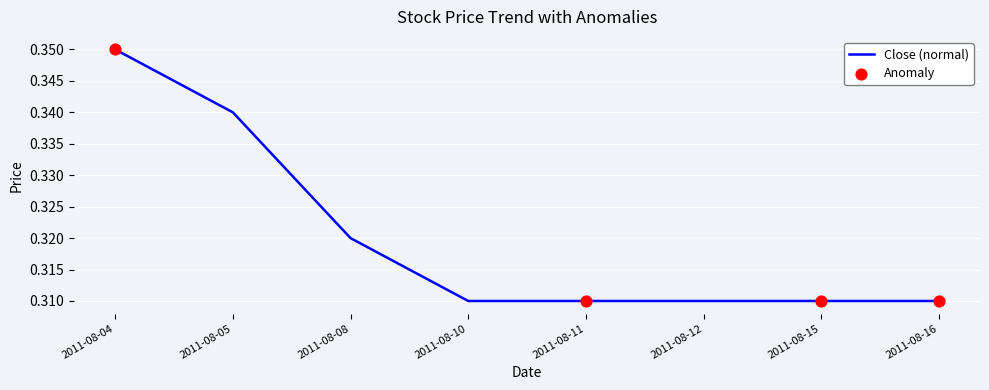

Between 2011-08-05 and 2011-08-11, which is larger?

2011-08-05